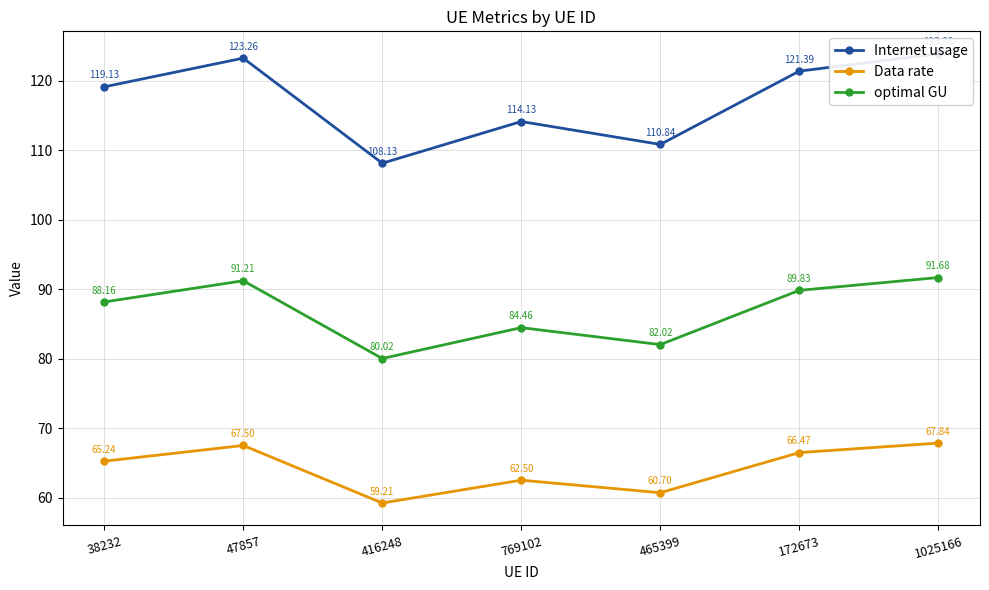

Where is the first local maximum for optimal GU?

47857